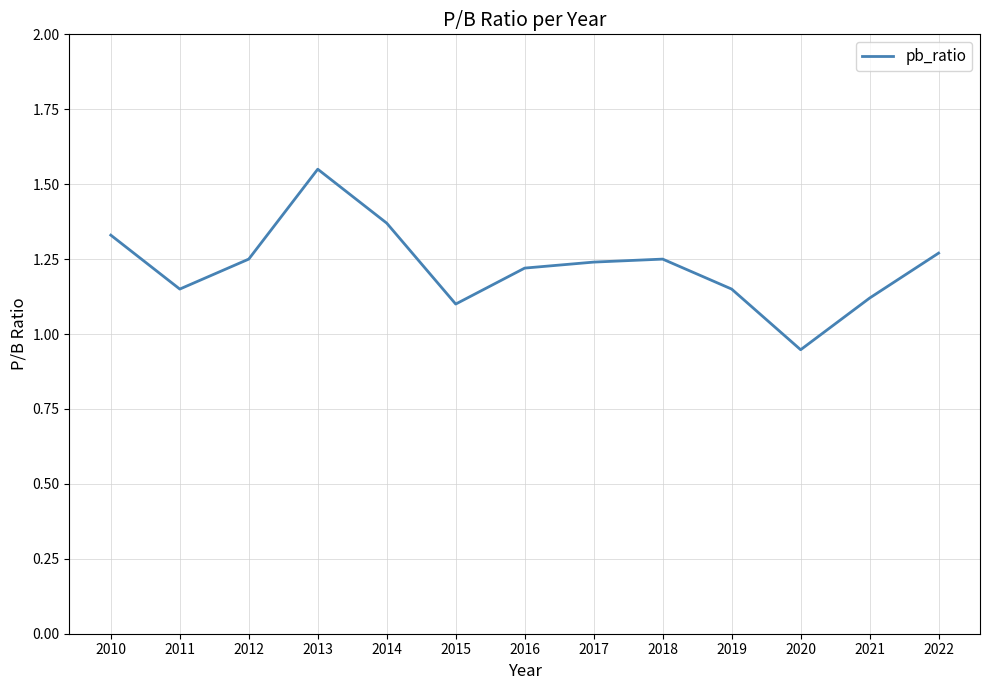

At which category does the chart reach its peak across all series?

2013